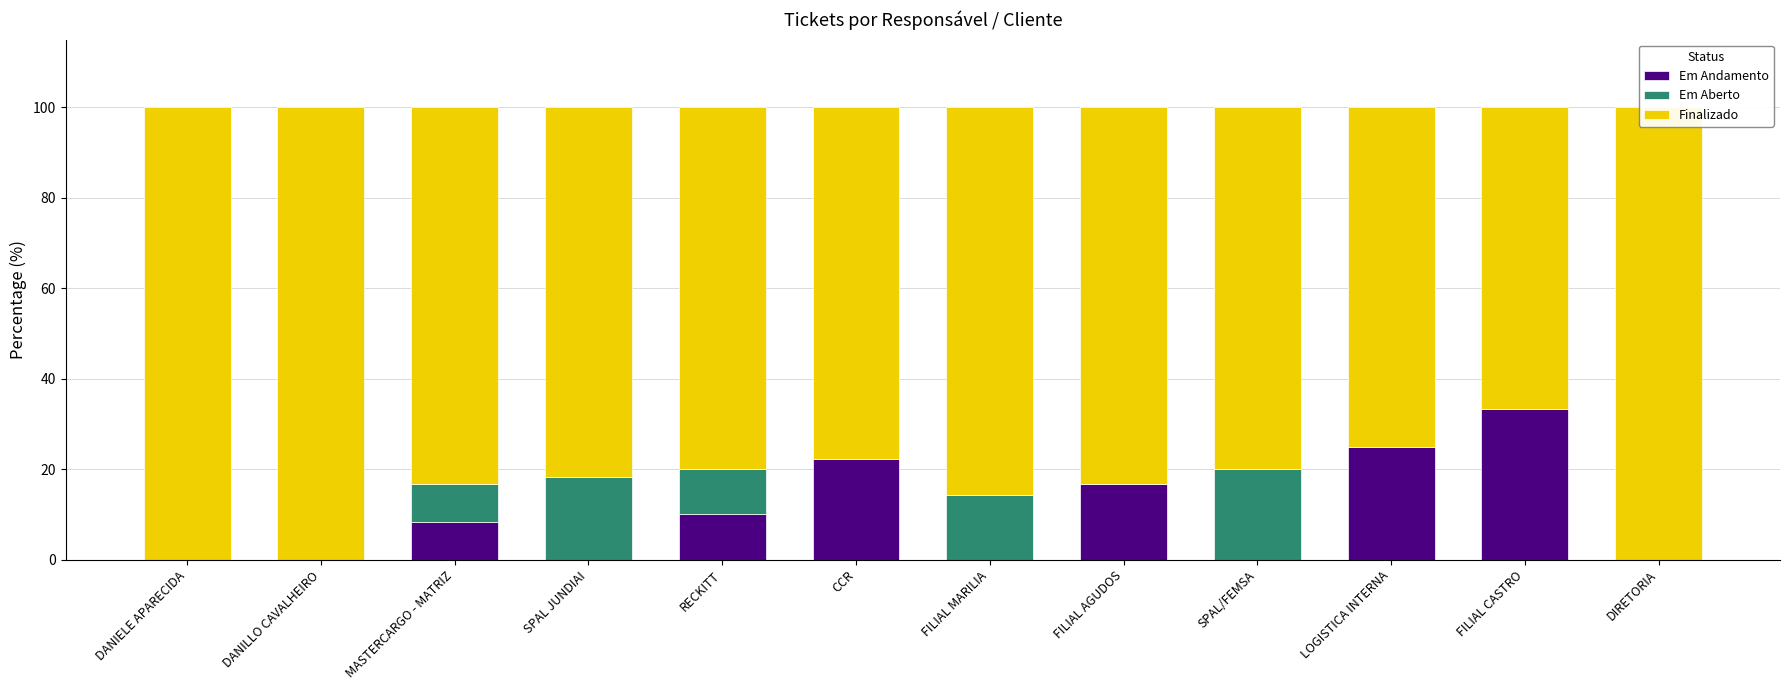

Between SPAL/FEMSA and LOGISTICA INTERNA, which is larger?

LOGISTICA INTERNA